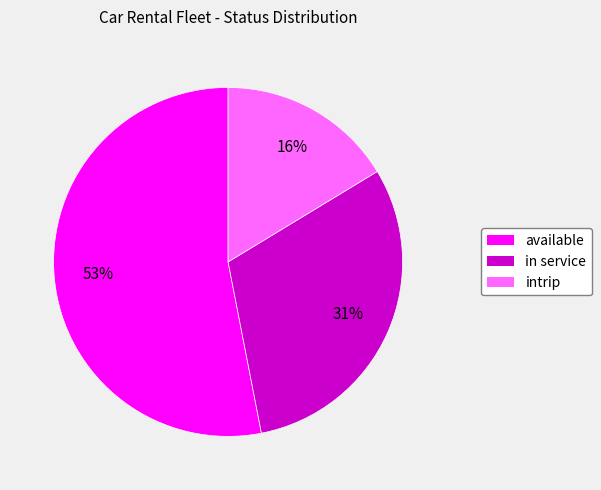

What is the majority slice?

available